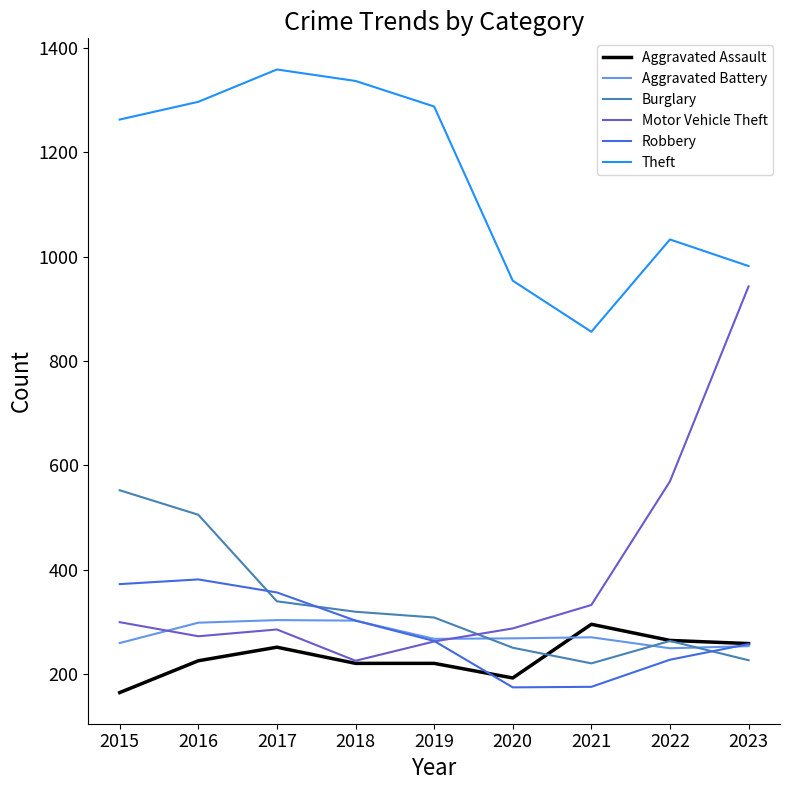

What is the difference between the highest and lowest values at 2016?

1072